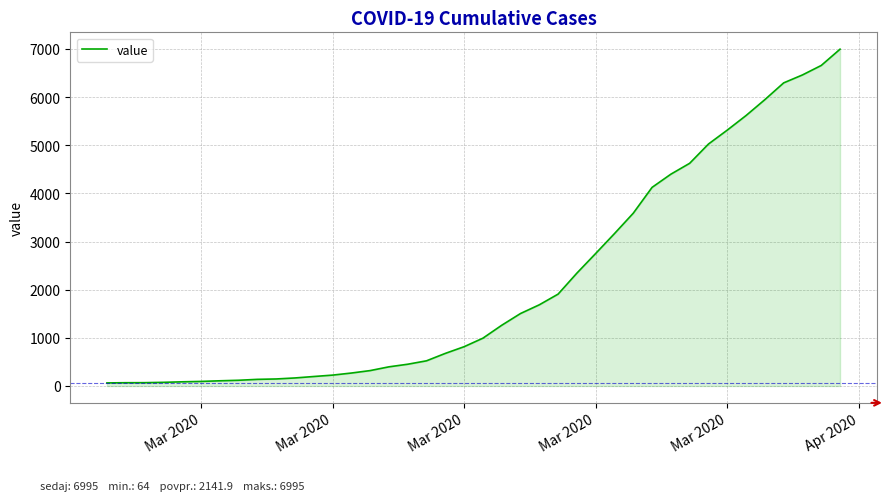

What is the difference between the maximum and minimum values?

6931